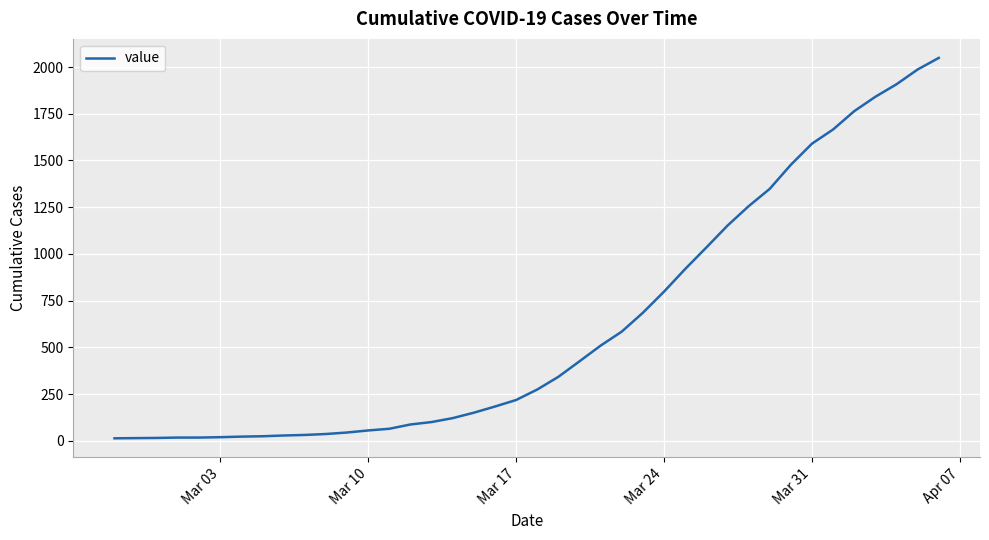

What is the maximum value shown in the chart?

2049